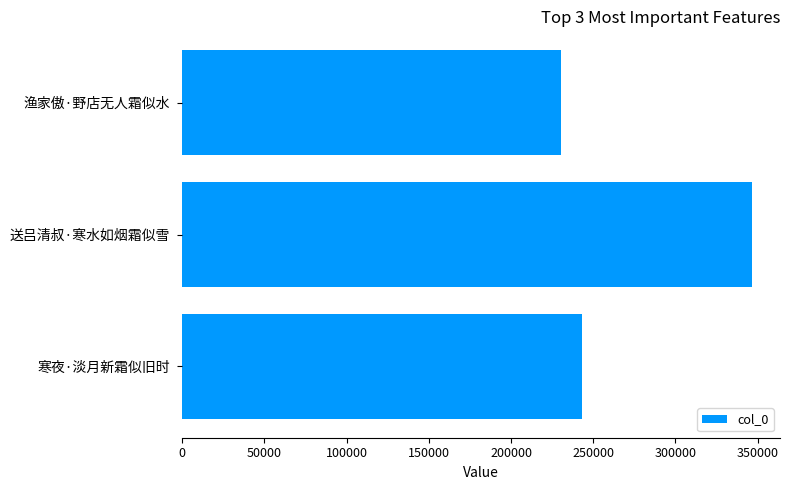

At which label is the value closest to 288393?

寒夜·淡月新霜似旧时